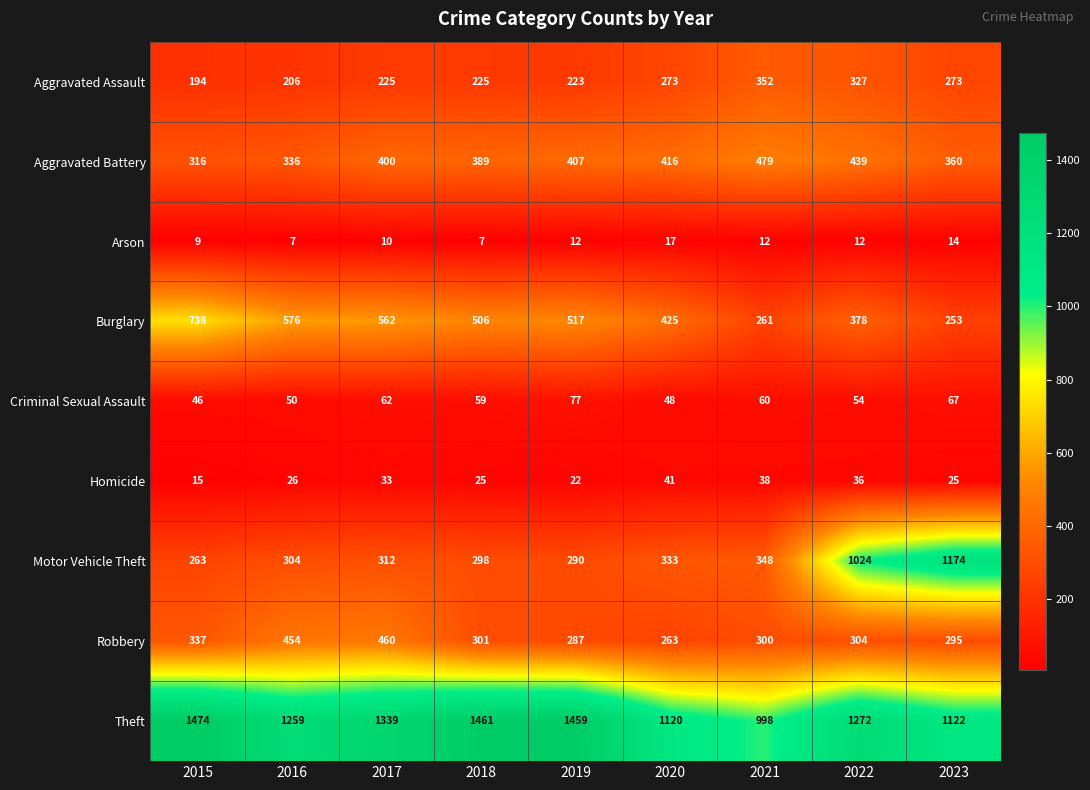

List the labels in order of Motor Vehicle Theft value, smallest first.

2015, 2019, 2018, 2016, 2017, 2020, 2021, 2022, 2023